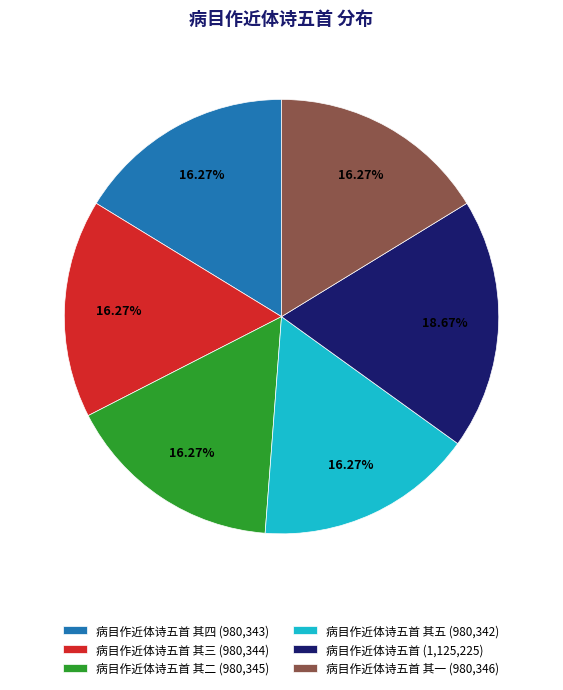

What is the ratio of the value at 病目作近体诗五首 (1,125,225) to the value at 病目作近体诗五首 其四 (980,343)?

1.1